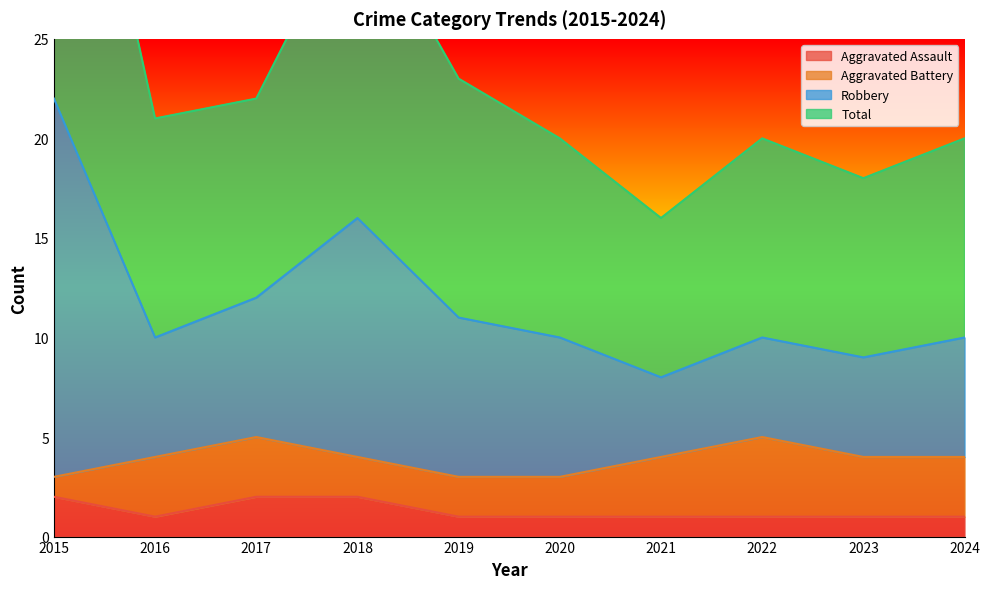

The value of Aggravated Assault at 2018 is 1. True or false?

False